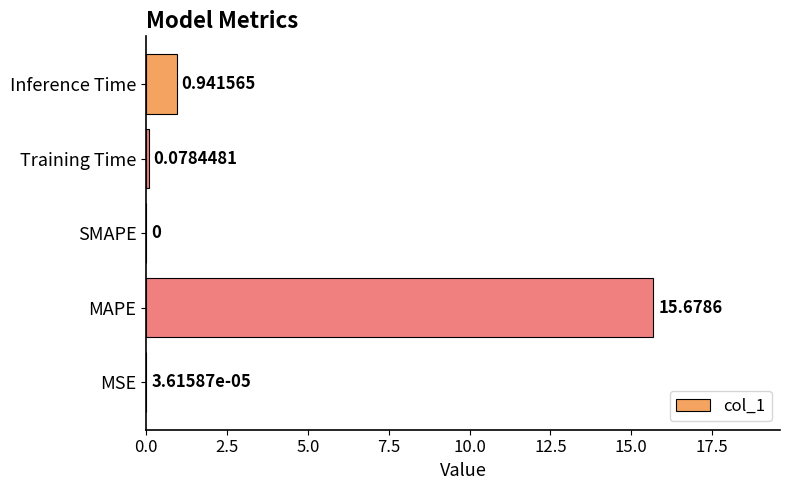

Which has a higher value, MSE or Training Time?

Training Time